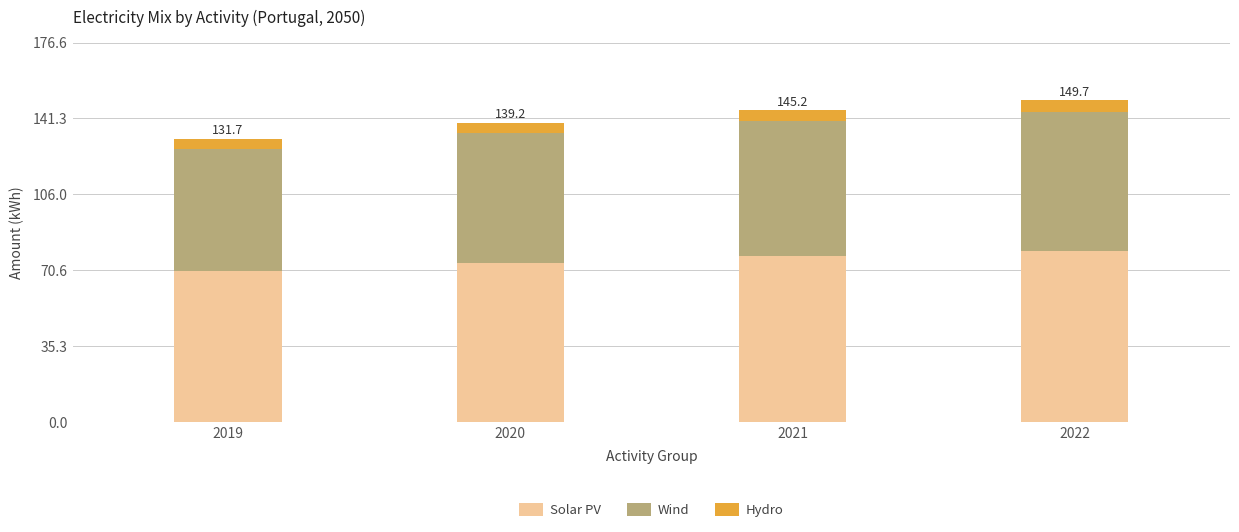

Rank the categories by Solar PV value from highest to lowest.

2022, 2021, 2020, 2019